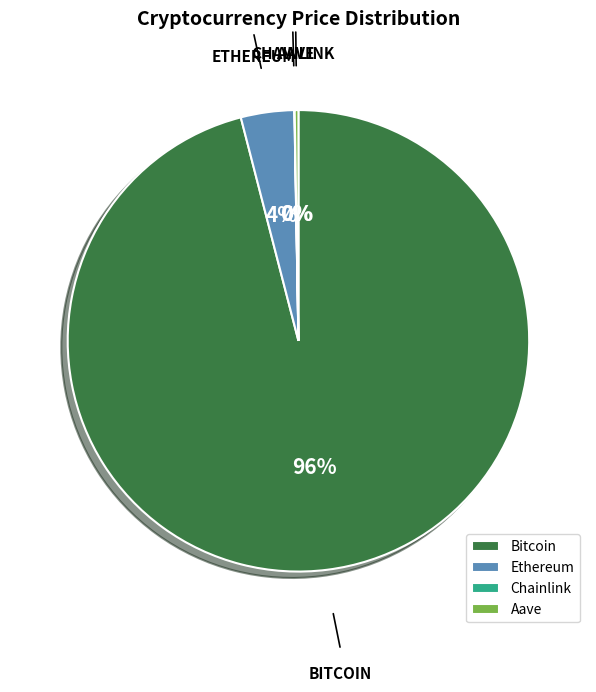

Is there any slice that represents more than half of the pie?

Yes